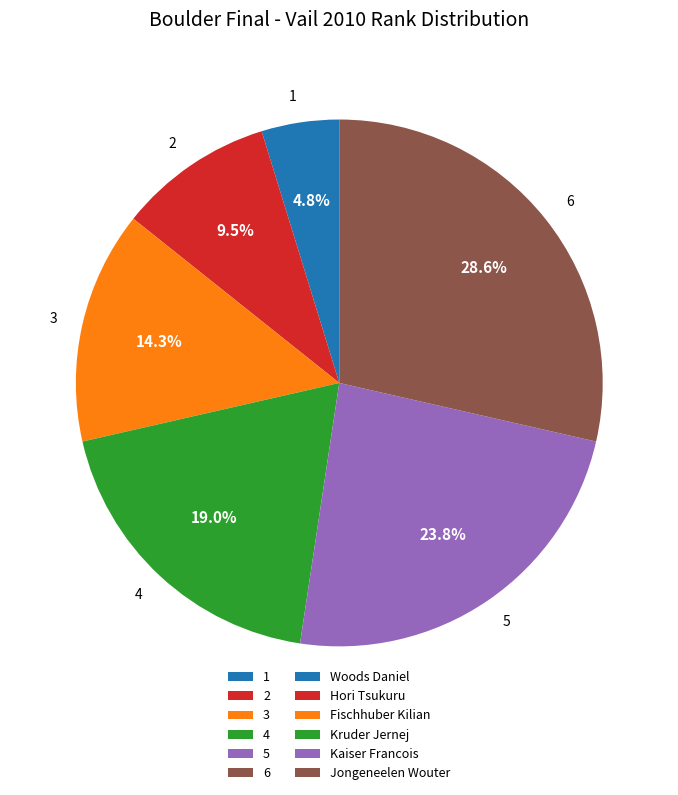

What percentage do 5 and 1 together represent?

28.6%